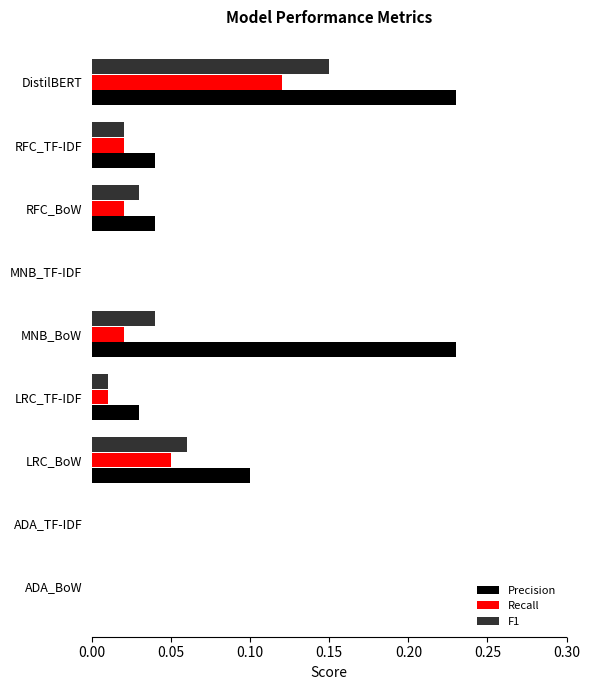

How many data points does each series have?

9